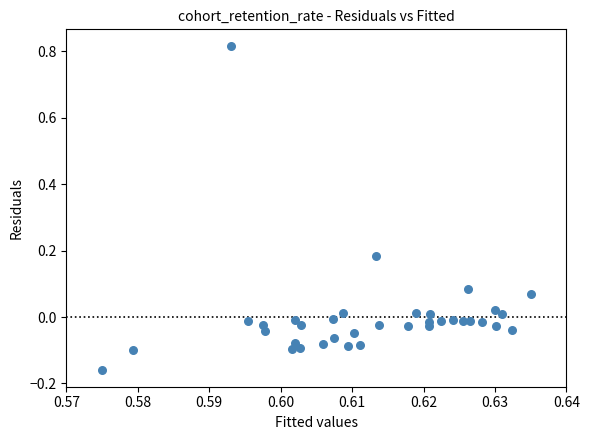

What is the range of Y values (max minus min)?

1.0